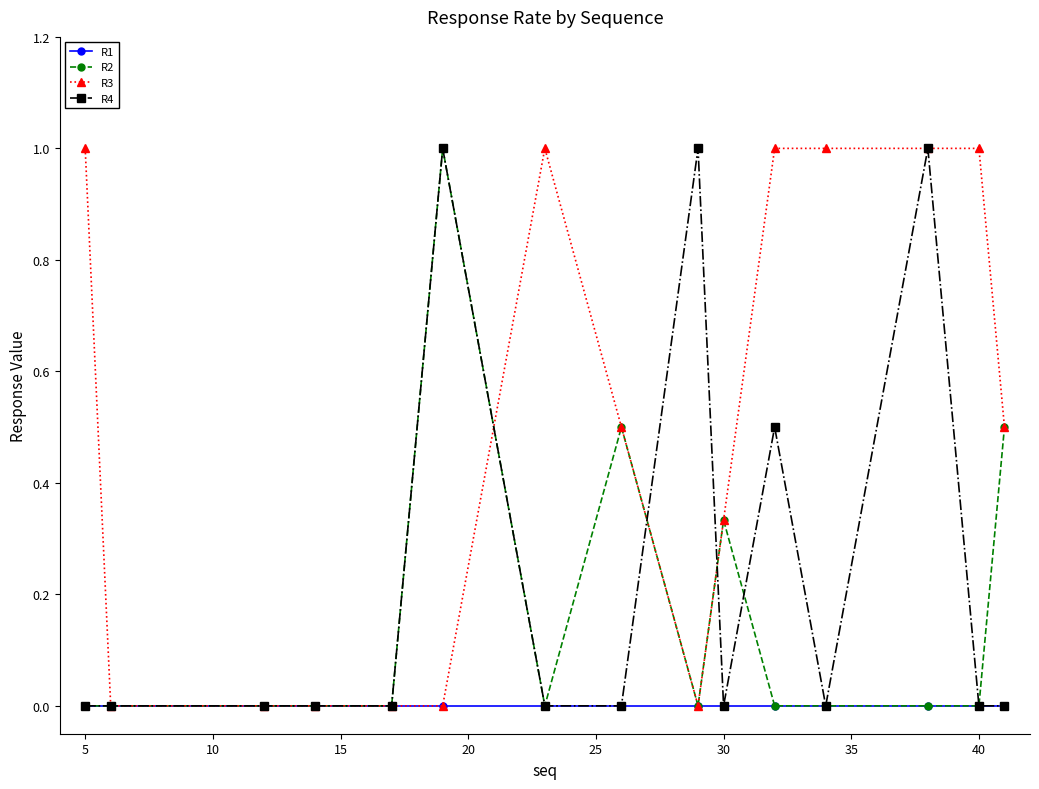

List the series in order of their overall mean, highest first.

R3, R4, R2, R1